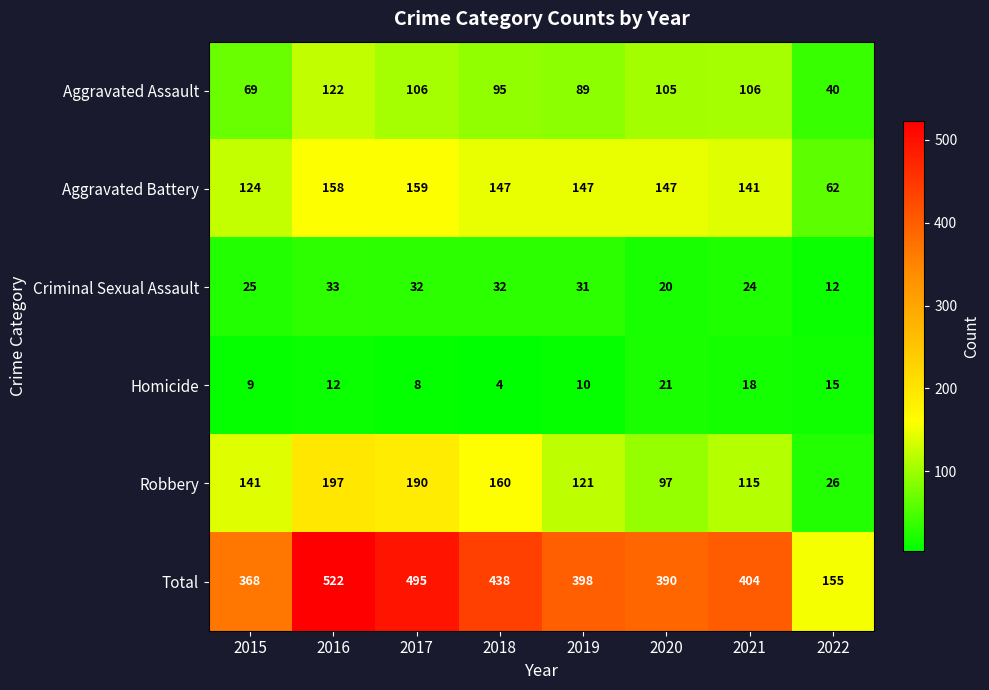

Which series has the widest spread of values?

Total